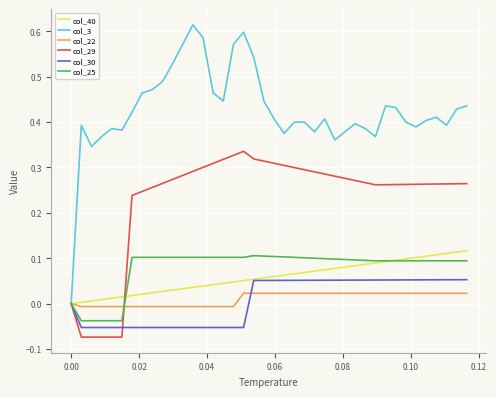

What are all the series names shown in the legend?

col_40, col_3, col_22, col_29, col_30, col_25